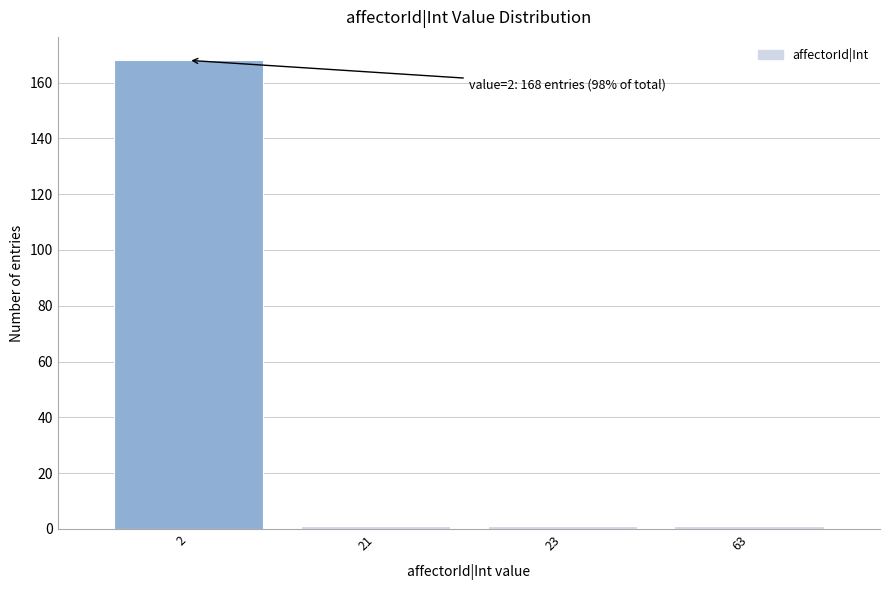

Reading left to right, transcribe all the data shown in this chart.

168	1	1	1